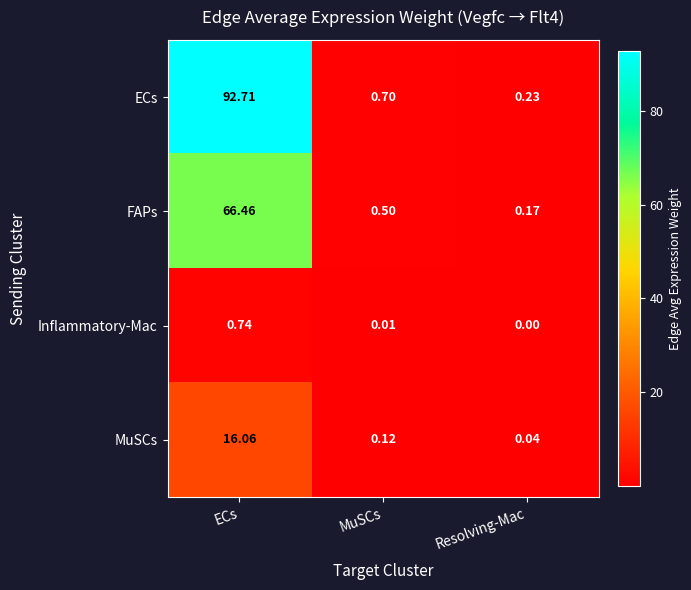

What is the total value across all series at Resolving-Mac?

0.4